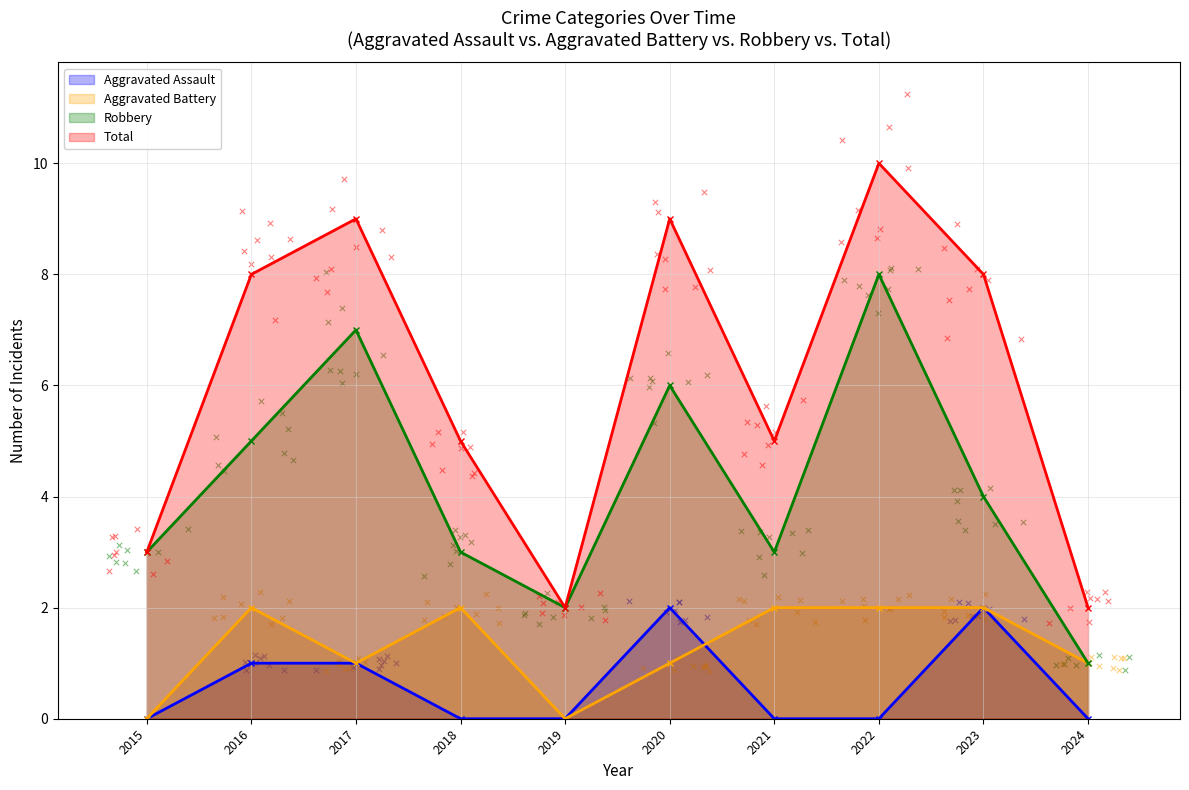

Is the value of Robbery at 2018 greater than the value of Aggravated Battery at 2020?

Yes